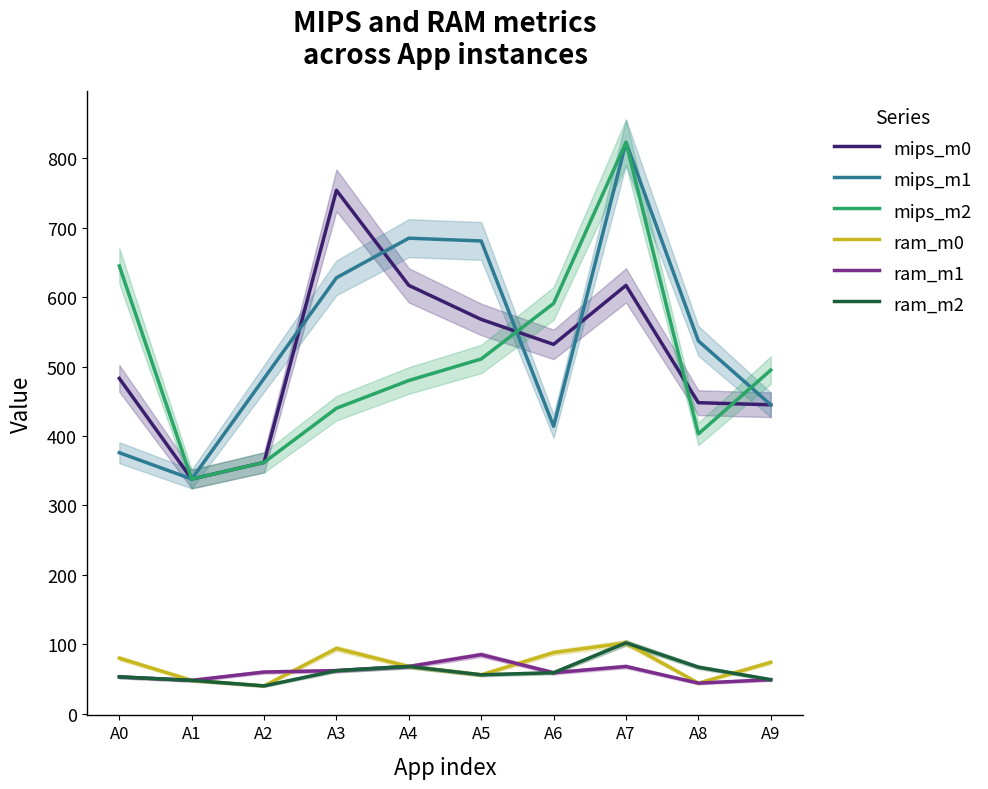

Between A5 and A6, which series saw the biggest shift?

mips_m1